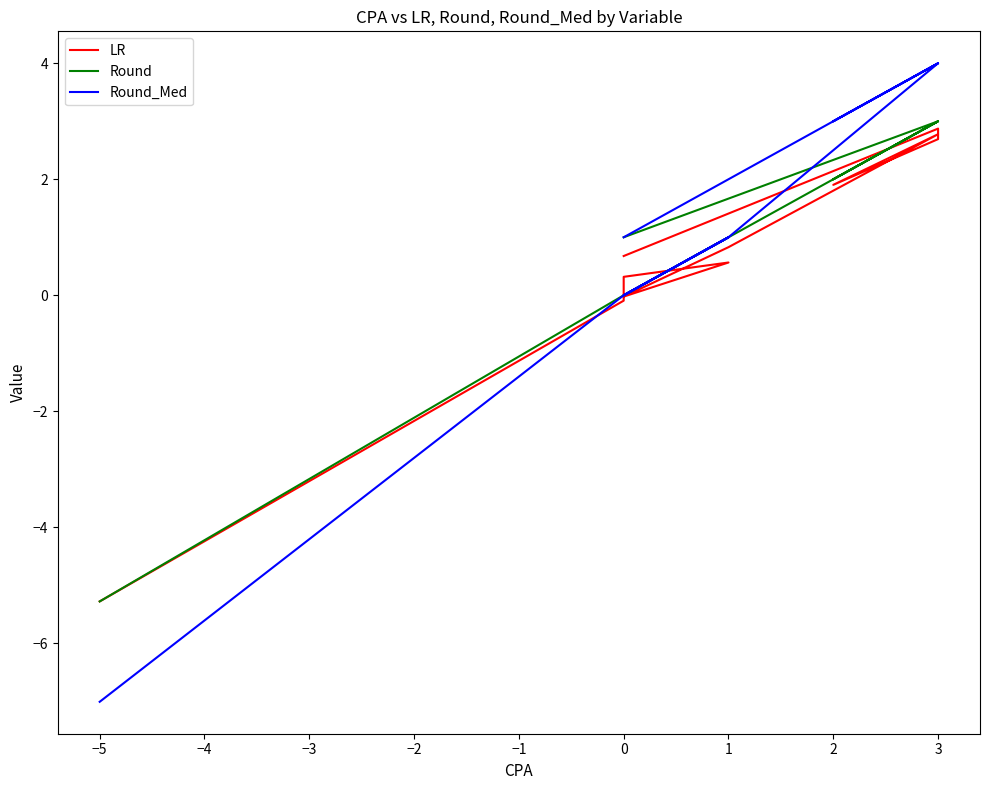

How many data points does each series have?

11